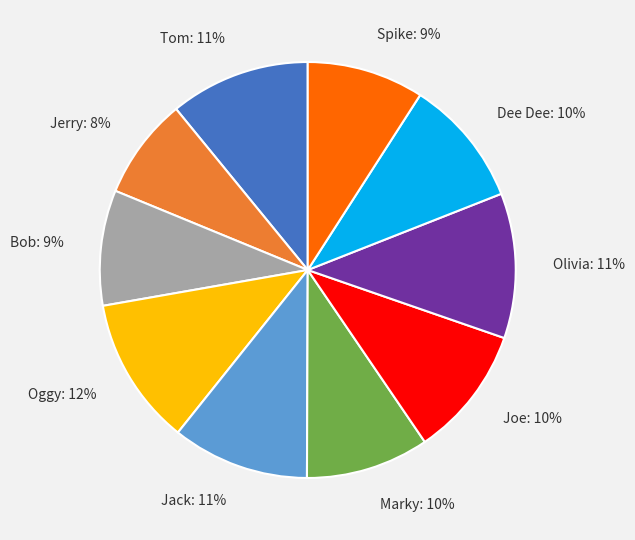

Which has a higher value, Tom or Marky?

Tom